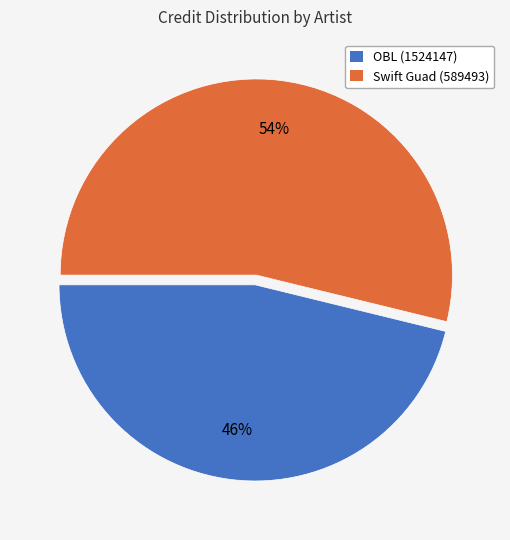

Which category has the smallest portion of the pie?

OBL